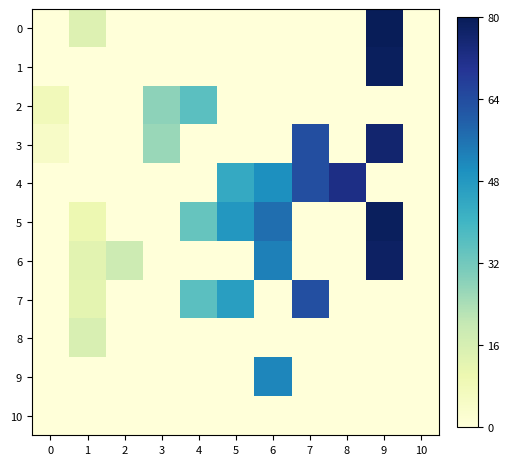

Which series has the largest total across all categories?

4